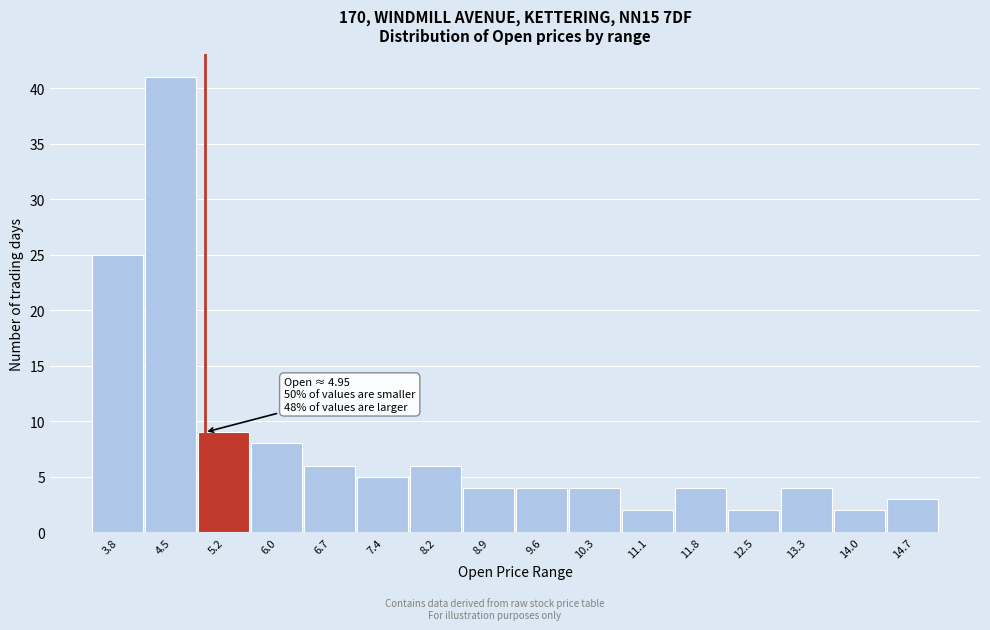

Over which range of the x-axis is the bar tallest?

4.1 to 4.9